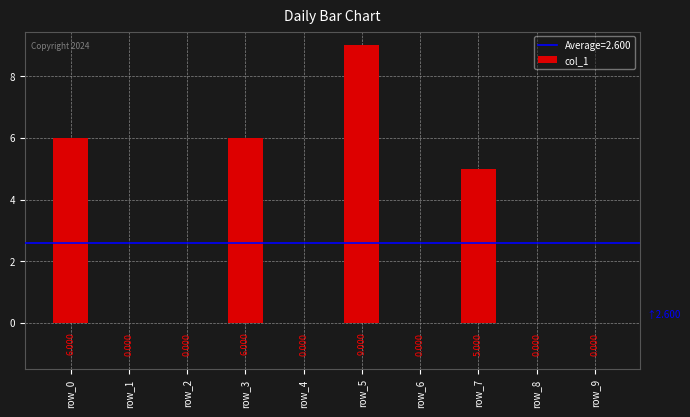

What is the sum of all values?

26